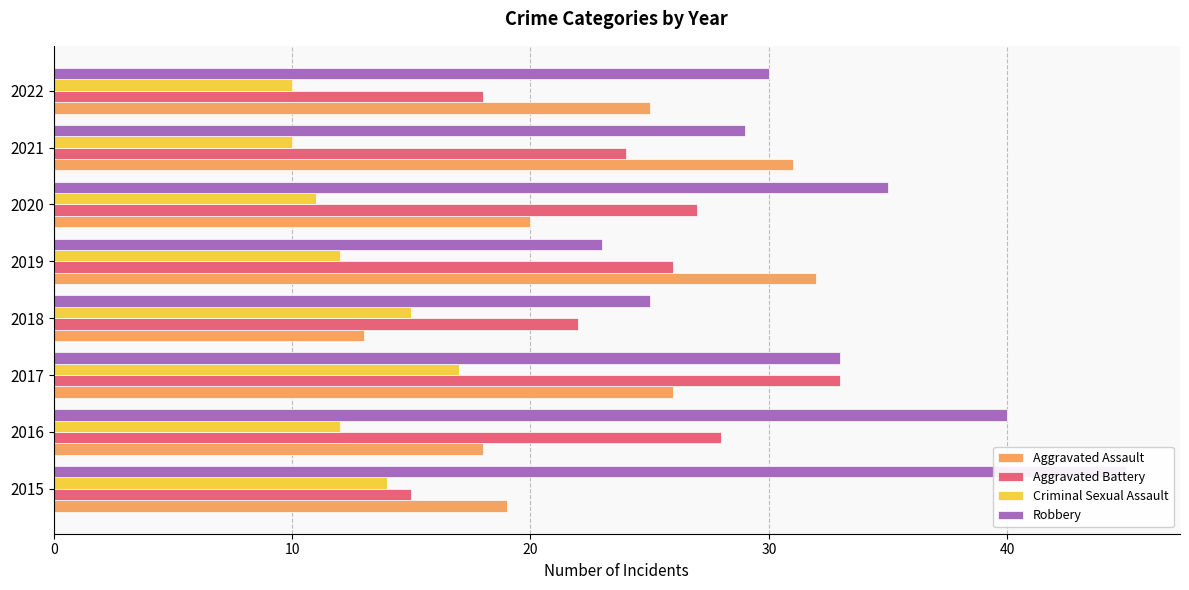

Does the chart contain stacked bars?

No